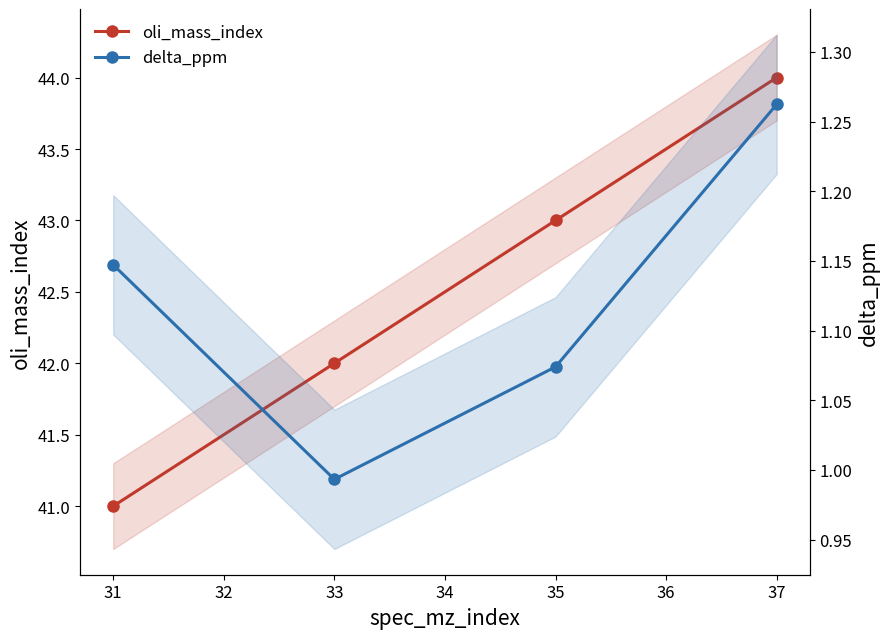

What is the value of the oli_mass_index point at the 3rd from the left?

43.0